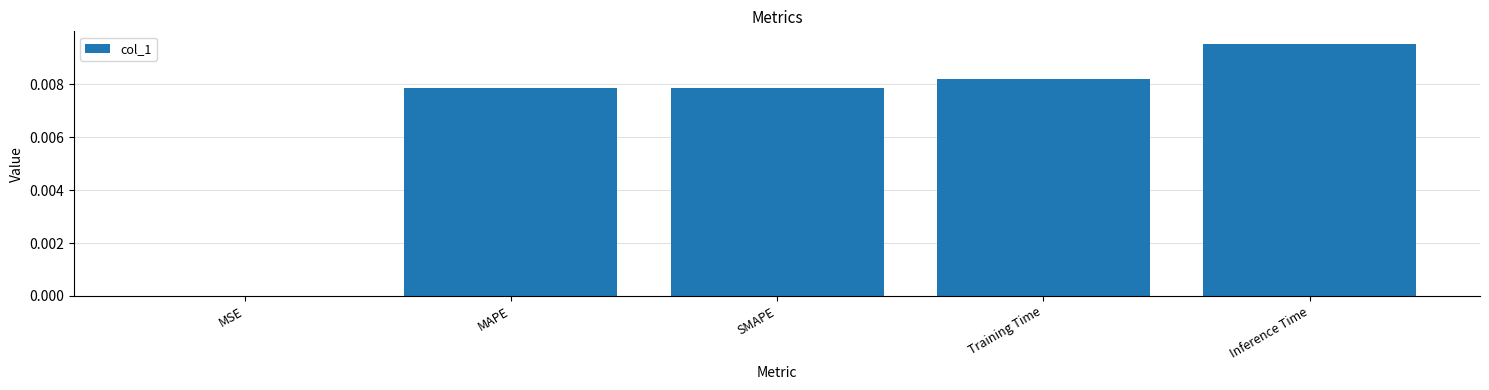

True or false: the data shows 0.0 at SMAPE.

True